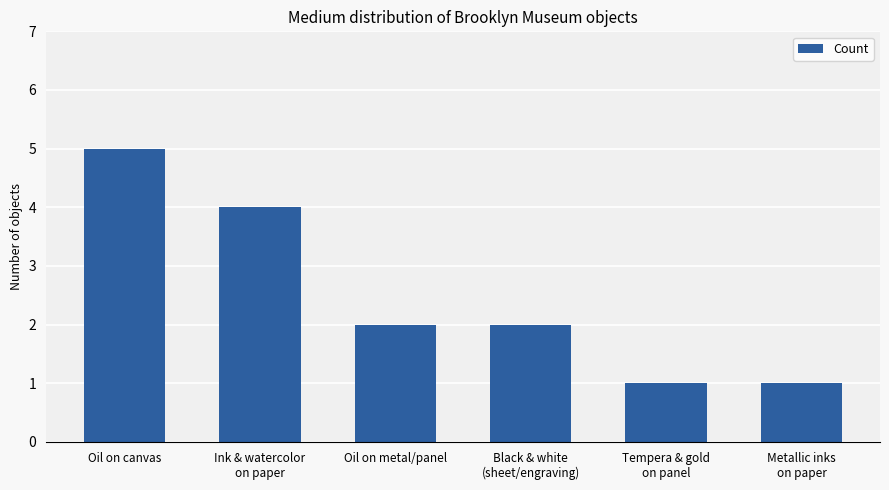

Which label corresponds to the largest value in the chart?

Oil on canvas